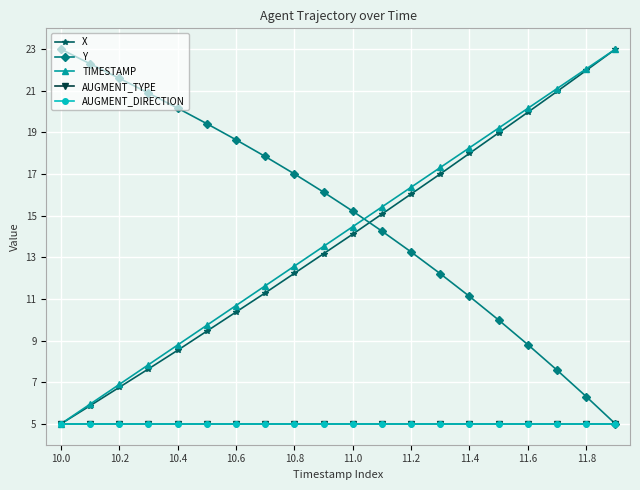

Is this an area chart (filled region under the line)?

No